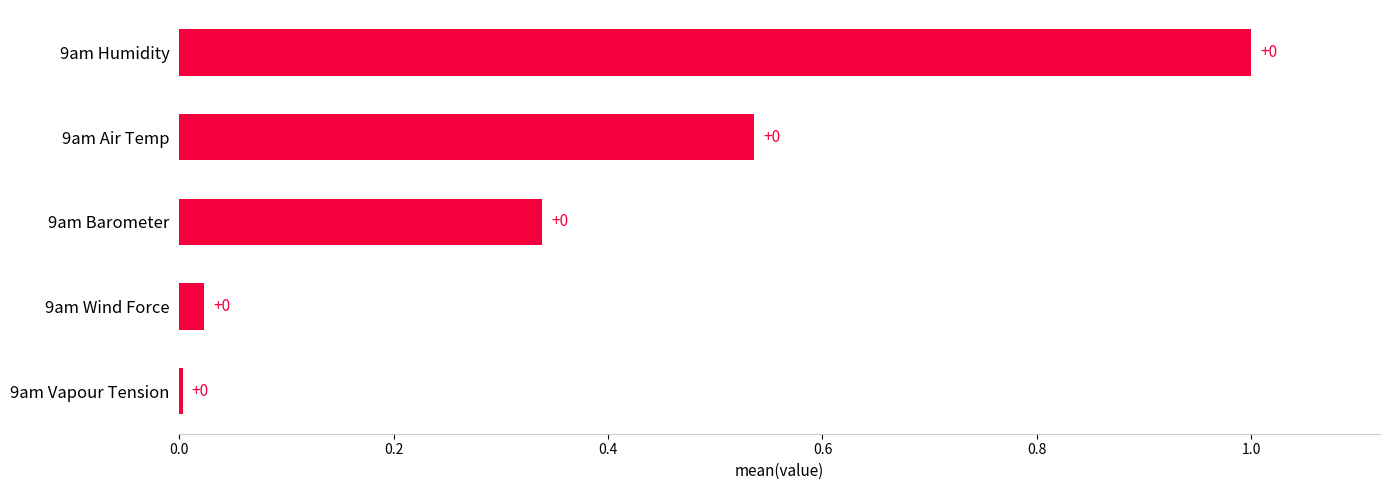

Read the value at 9am Humidity.

1.0